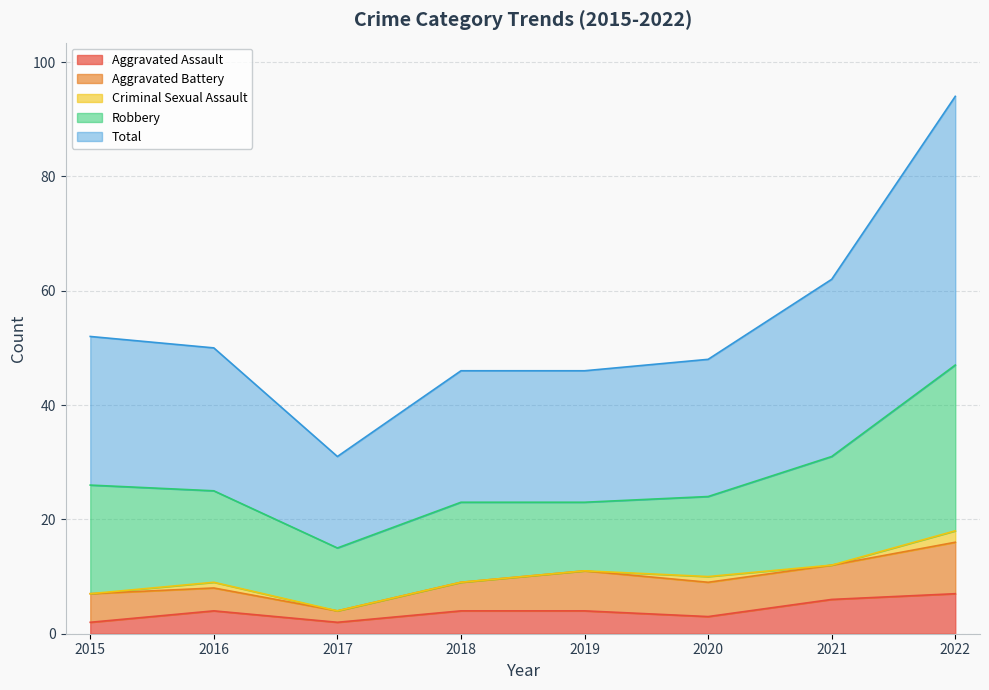

Does the chart have visible grid lines?

Yes